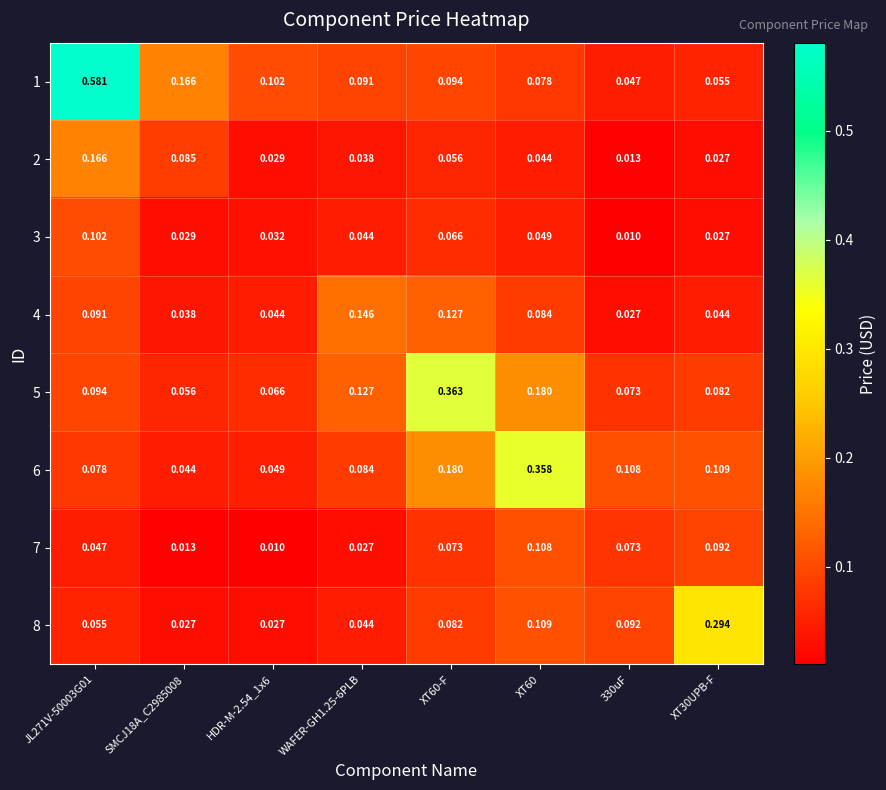

Which series has the largest total across all categories?

1